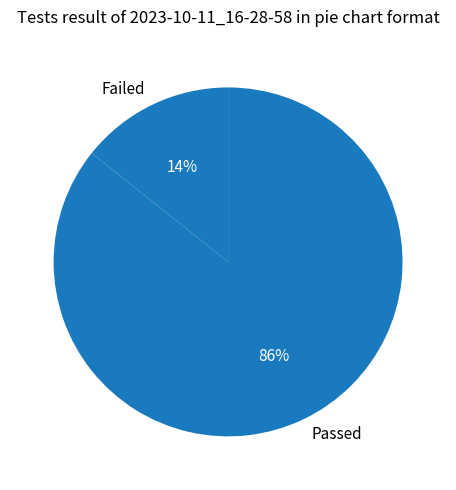

Which category has the biggest portion of the pie?

Passed